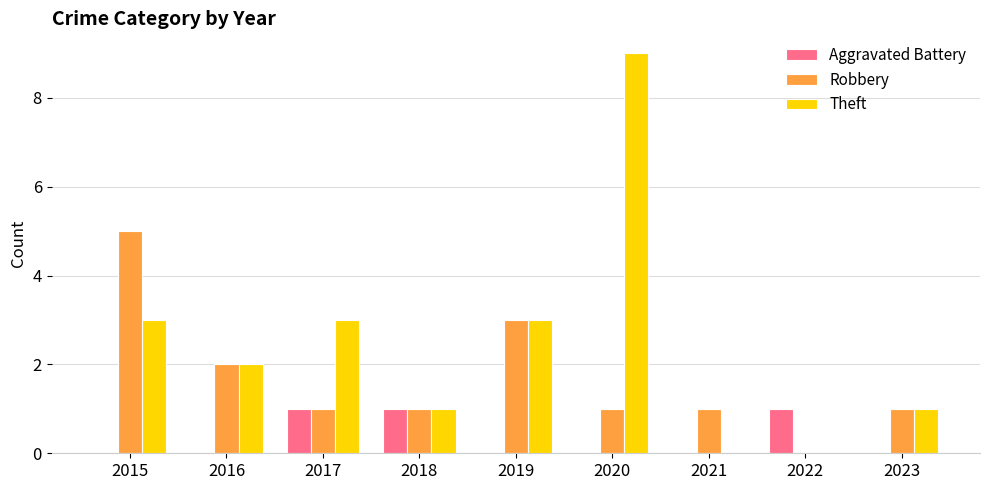

Reading right to left, what are all the values shown in this chart?

Aggravated Battery: 2023=0	2022=1	2021=0	2020=0	2019=0	2018=1	2017=1	2016=0	2015=0
Robbery: 2023=1	2022=0	2021=1	2020=1	2019=3	2018=1	2017=1	2016=2	2015=5
Theft: 2023=1	2022=0	2021=0	2020=9	2019=3	2018=1	2017=3	2016=2	2015=3